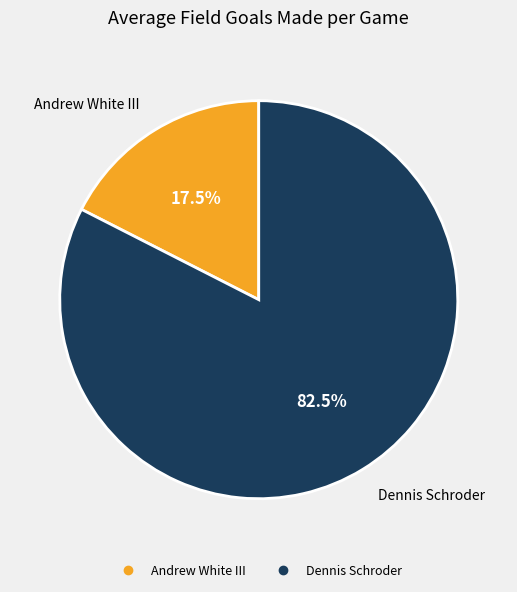

What percentage is NOT represented by Andrew White III?

82.5%